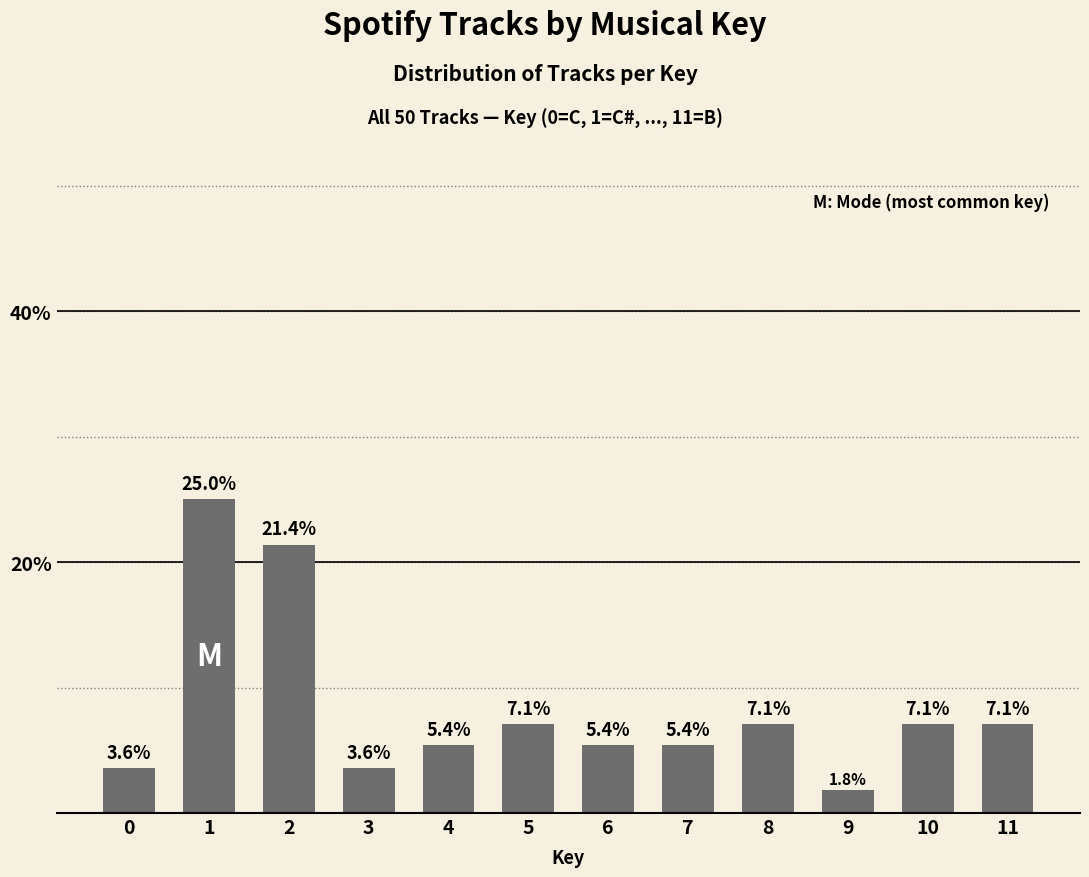

Which has a higher value, 4 or 1?

1